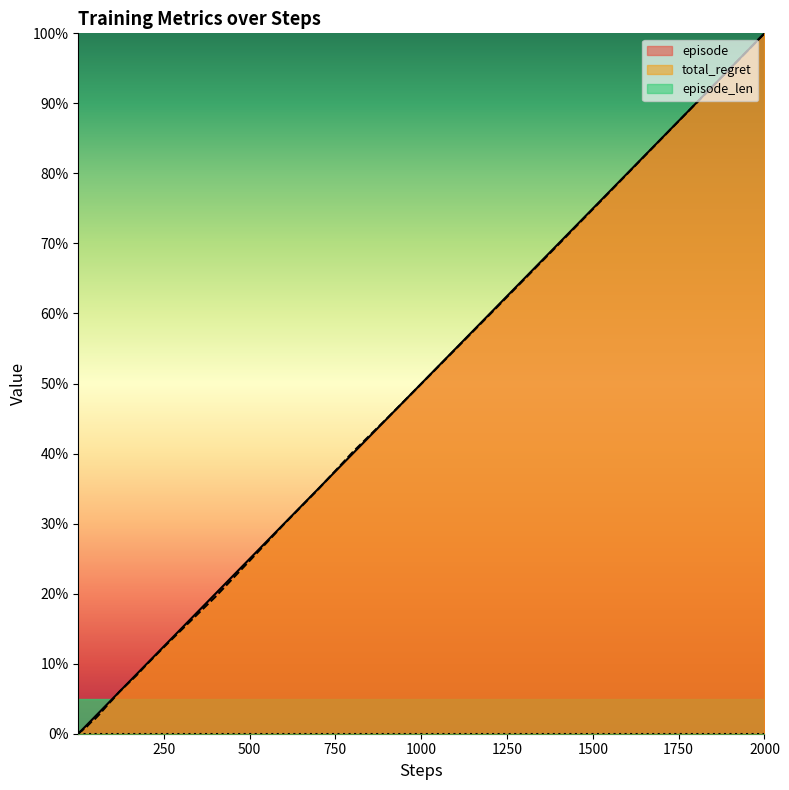

At how many categories does at least one series exceed 74?

2